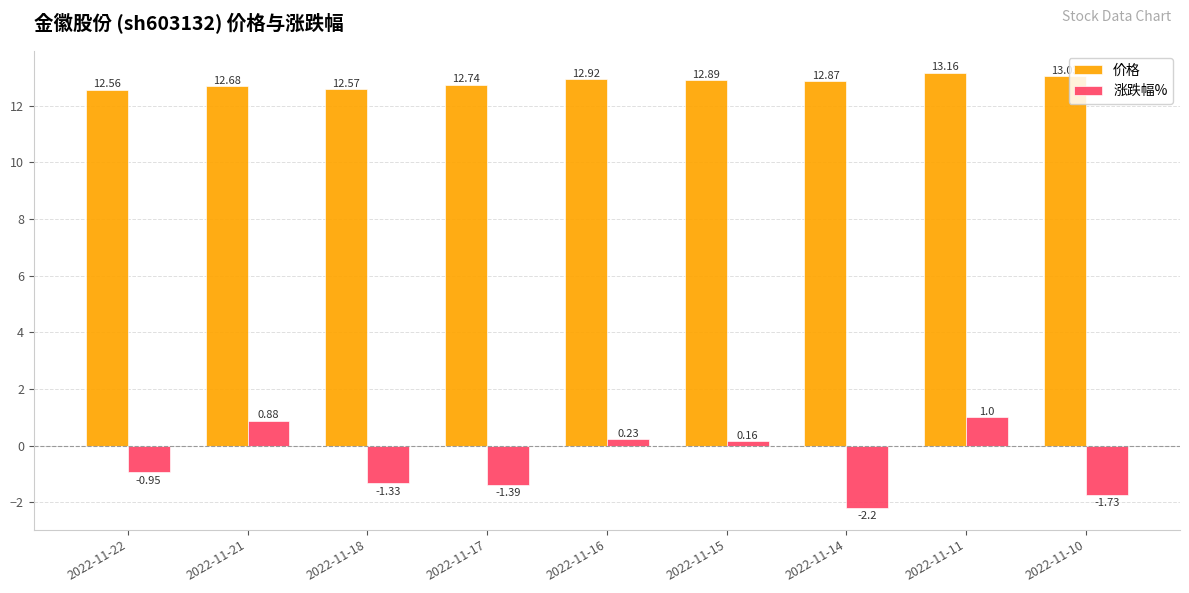

What is the spread (max minus min) of values at 2022-11-11?

12.2